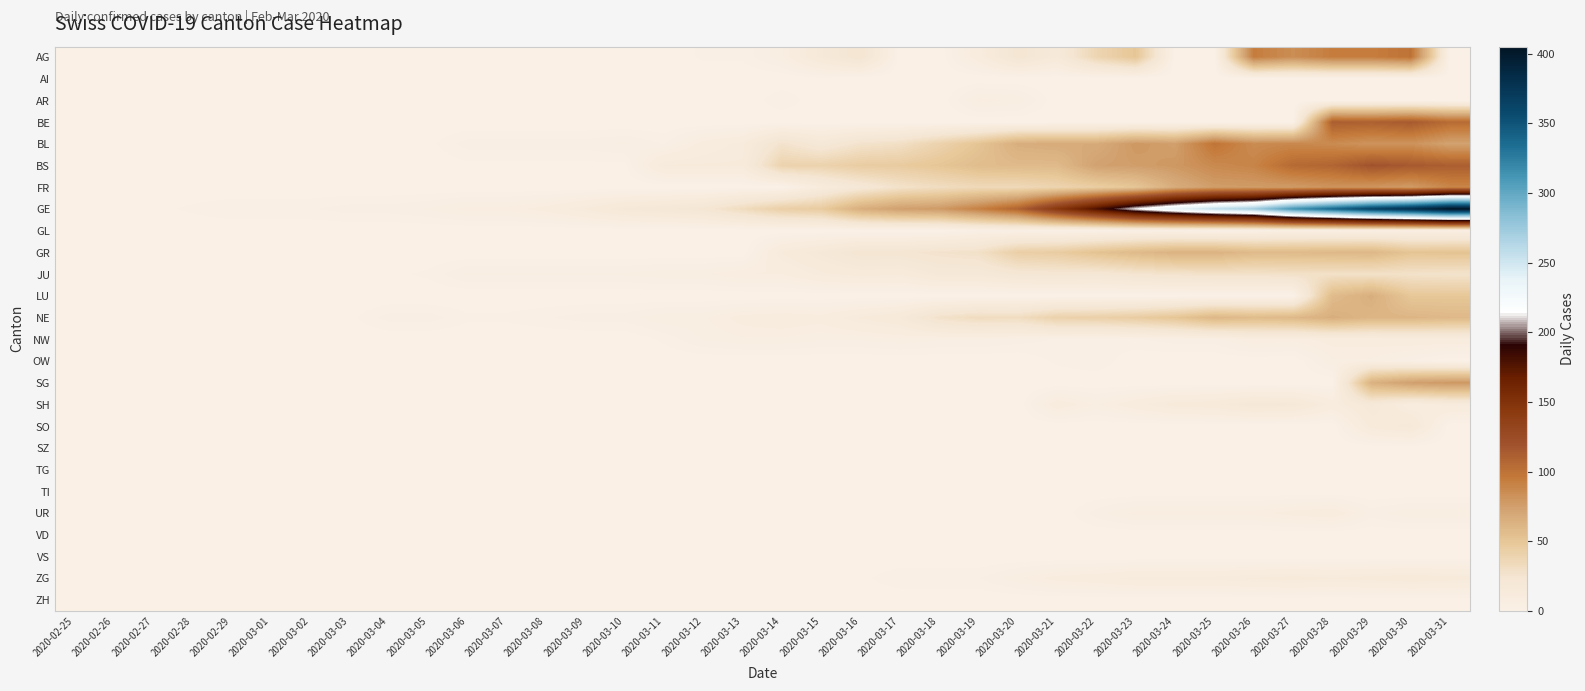

What is the total value across all series at 2020-03-25?

711